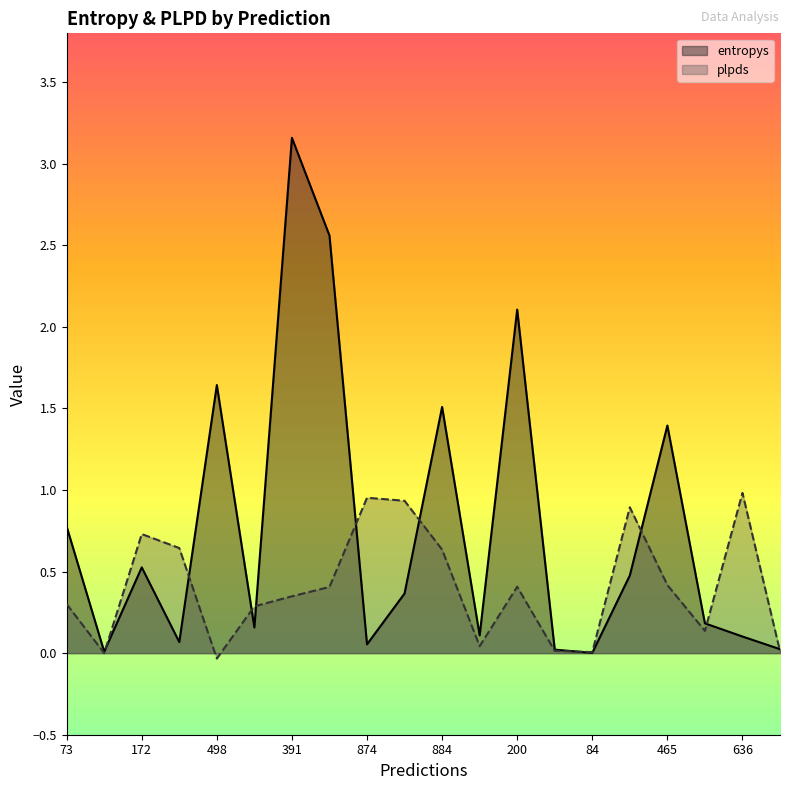

Which label corresponds to the smallest value in the chart?

498